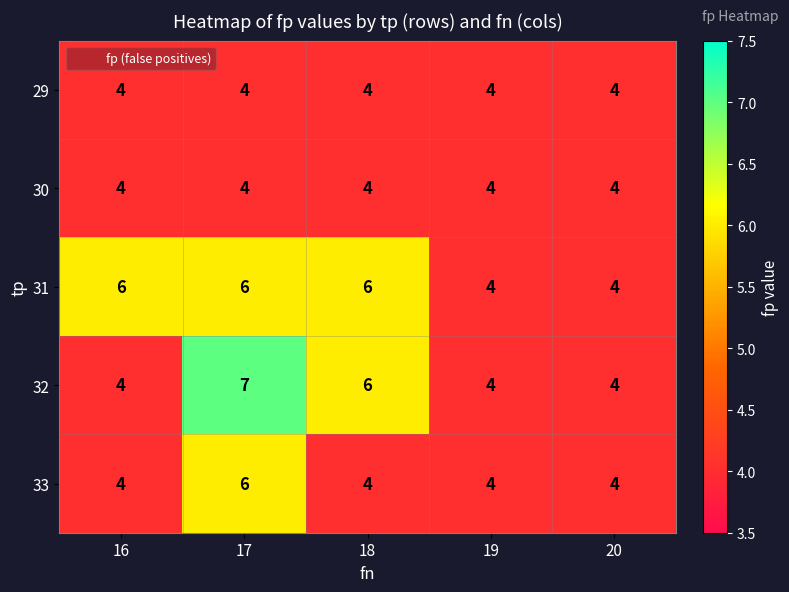

What is the approximate value of 32 at 19?

4